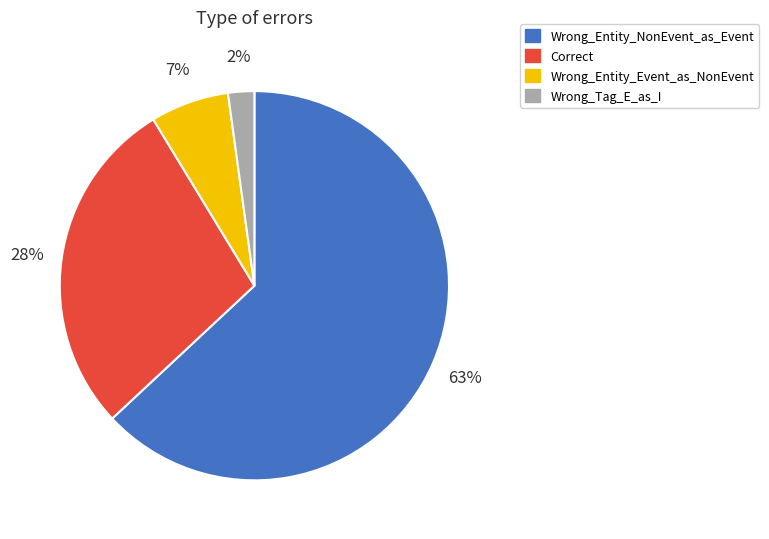

Is it true that Wrong_Entity_NonEvent_as_Event is 63% of the pie?

True